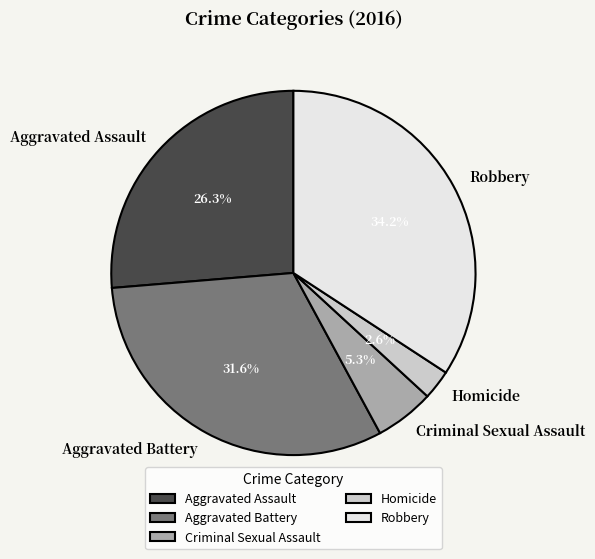

Does Robbery account for over 50% of the chart?

No